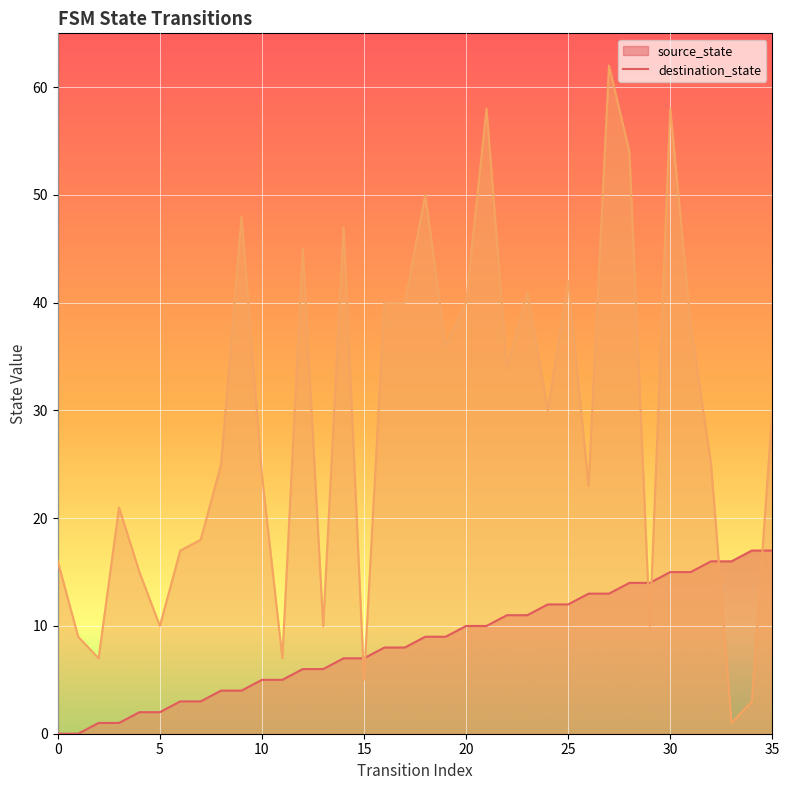

List the series in order of their overall mean, highest first.

destination_state, source_state